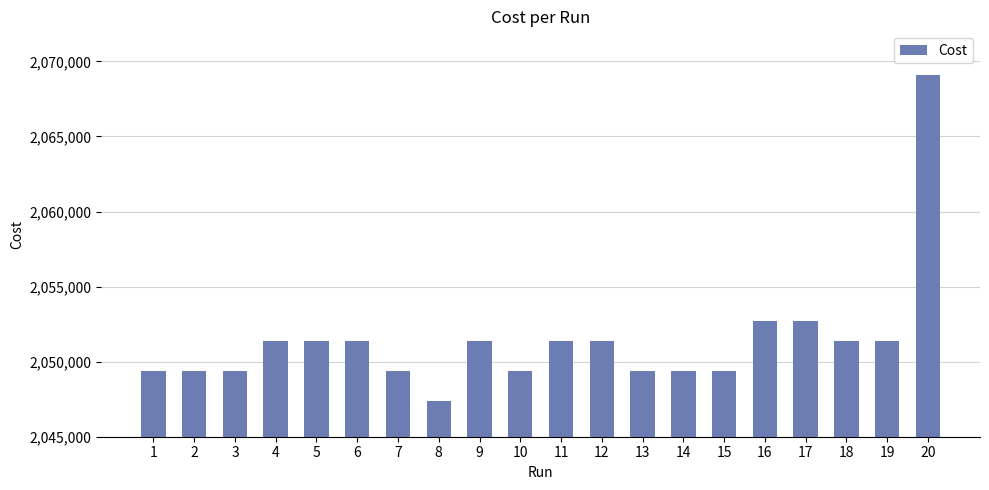

Is it true that the value at 15 is 2049410.0?

True